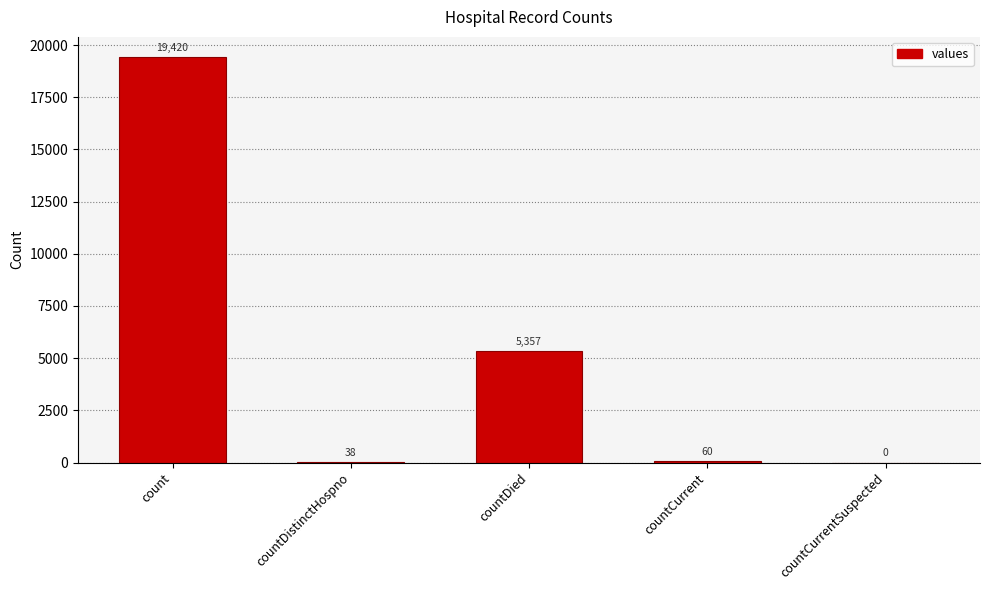

Where does the data first go above 60?

count